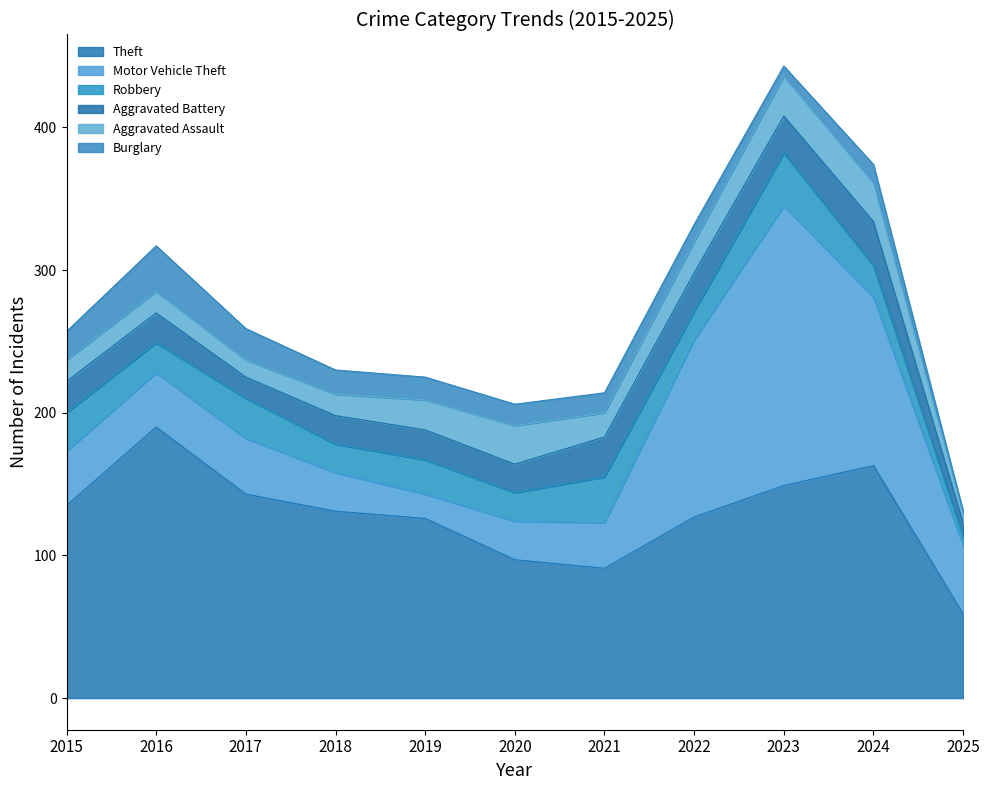

Is it true that Burglary equals 6 at 2017?

False